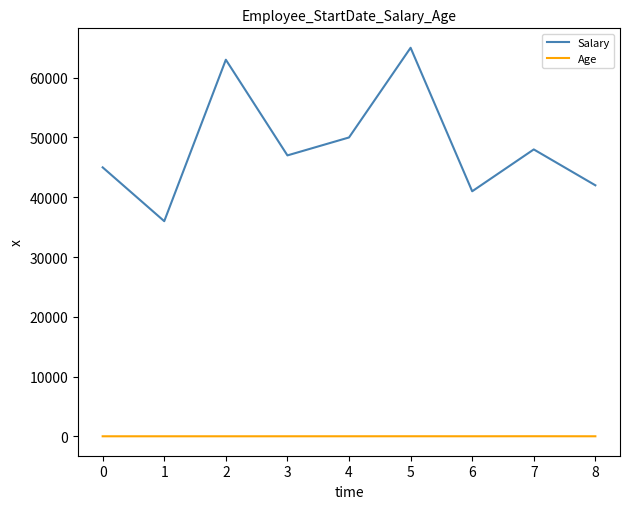

How many lines are shown in the chart?

2